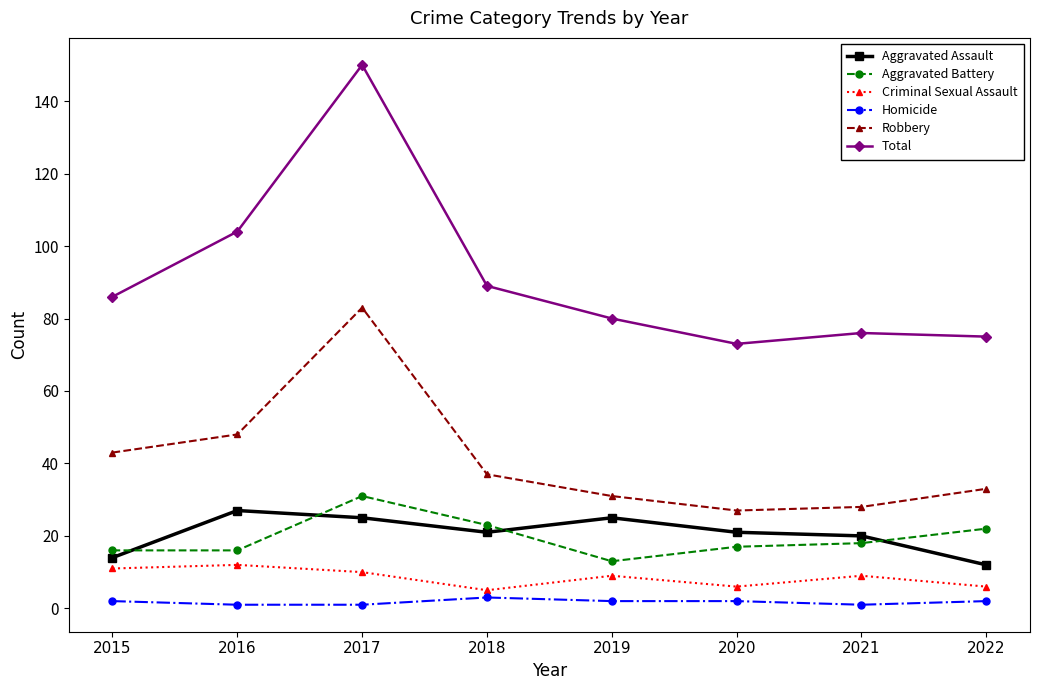

Is this an area chart (filled region under the line)?

No